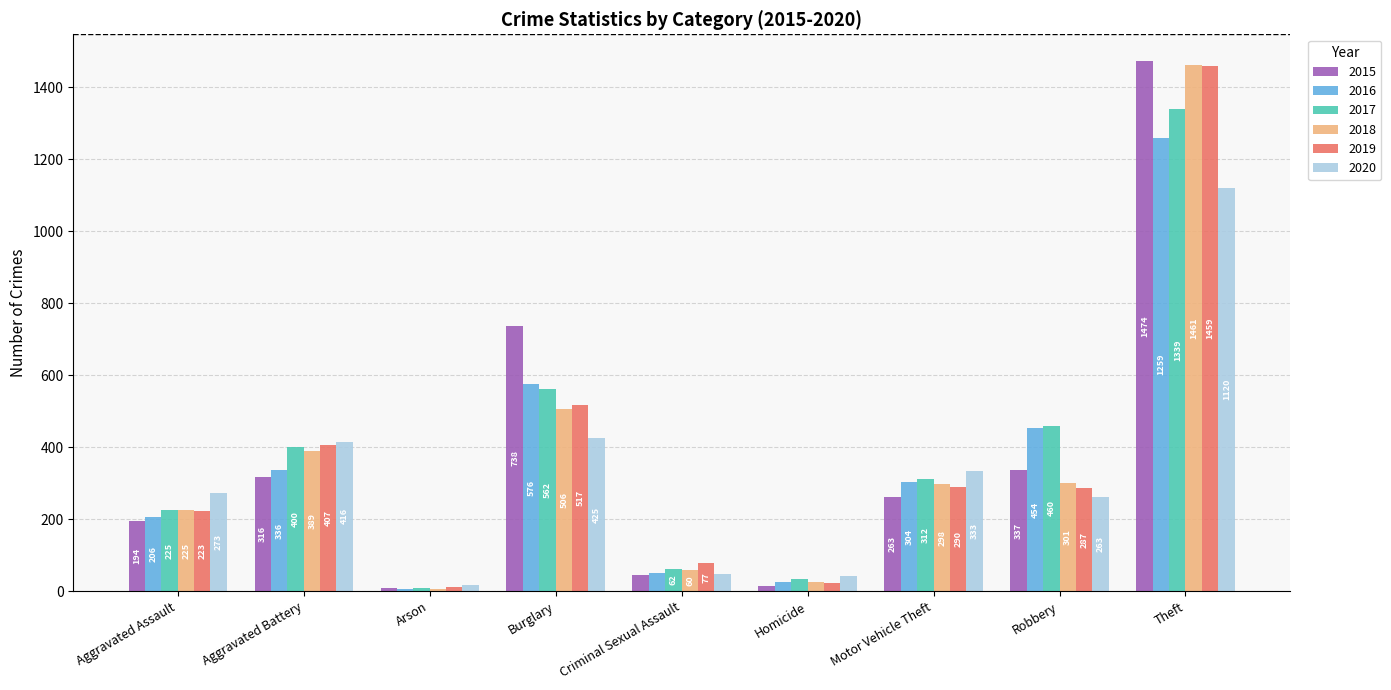

What is the sum of the 2019 values at Arson and Robbery?

299